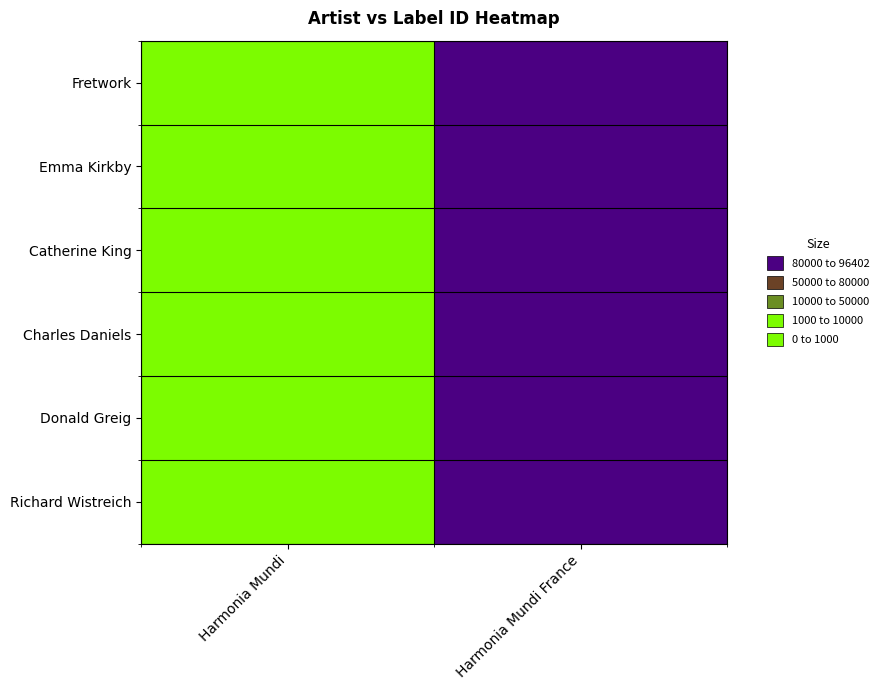

Which category has the lowest value across all series?

Harmonia Mundi